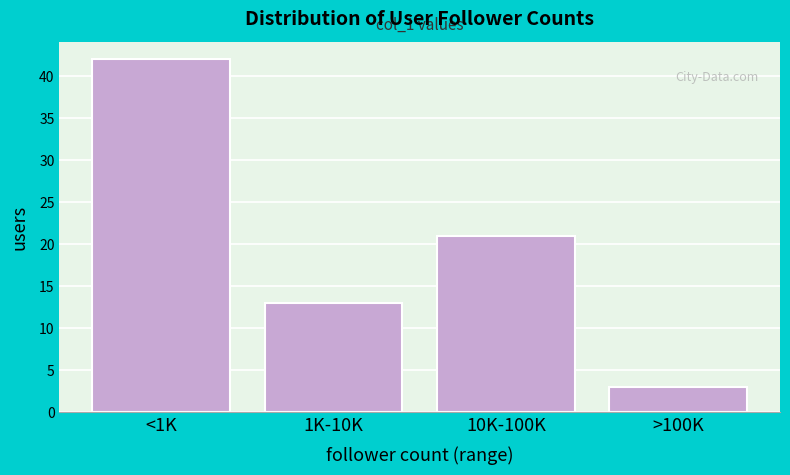

Reading left to right, extract all data points from this chart.

<1K=42	1K-10K=13	10K-100K=21	>100K=3